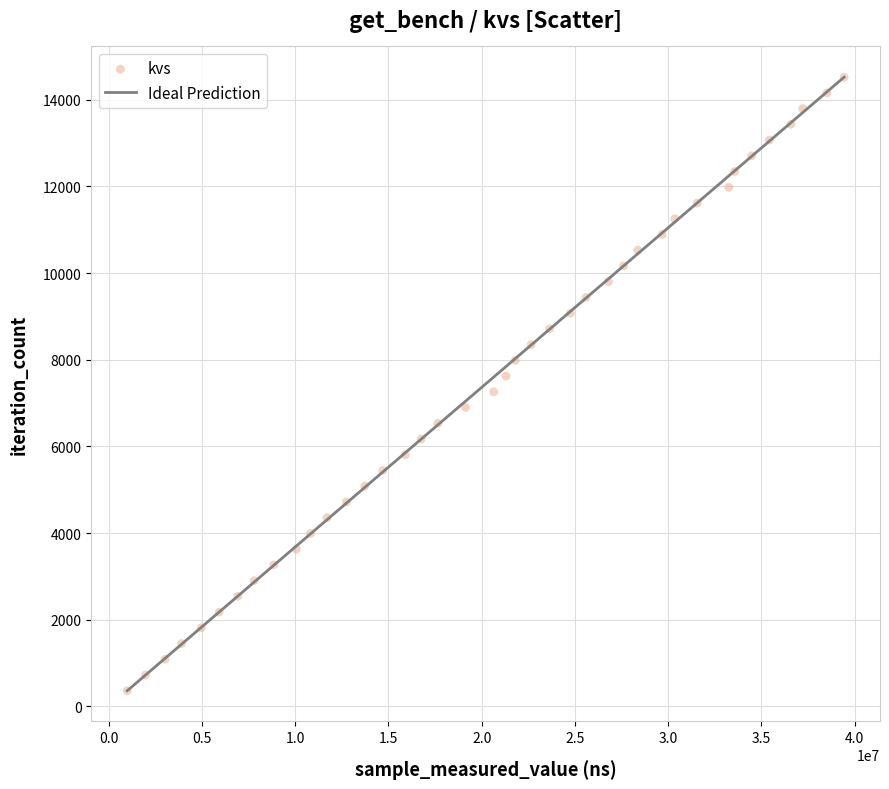

What is the range of Y values (max minus min)?

14157